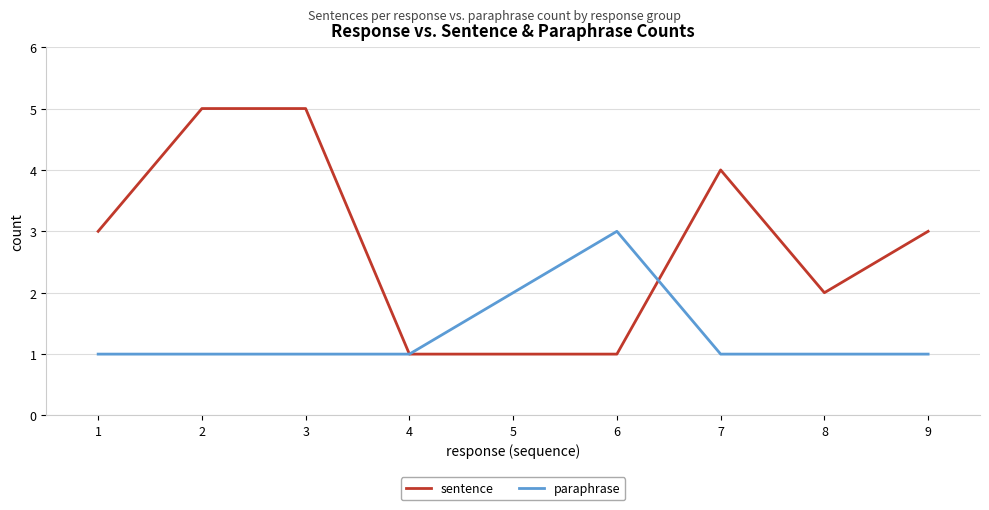

Does the chart display data point markers on the line(s)?

No